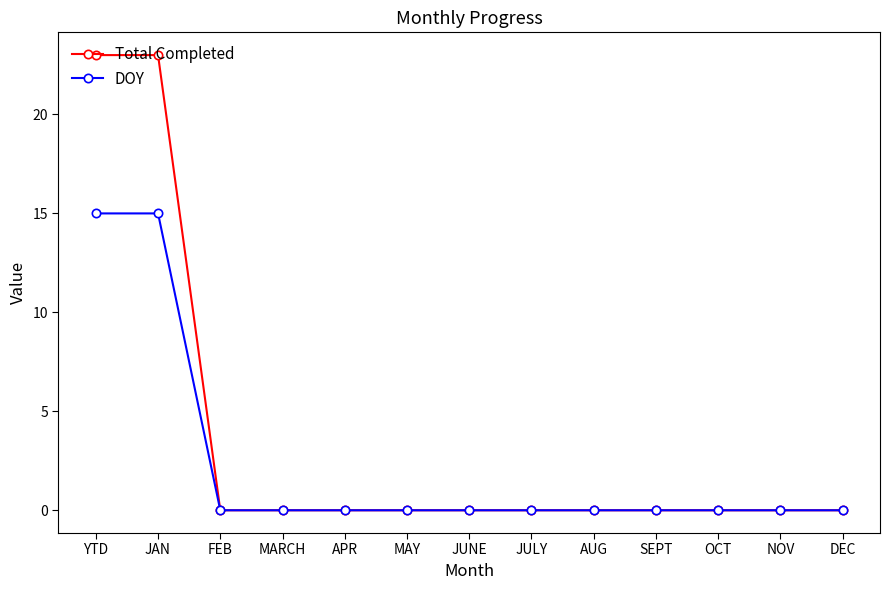

Which series has the largest total across all categories?

Total Completed